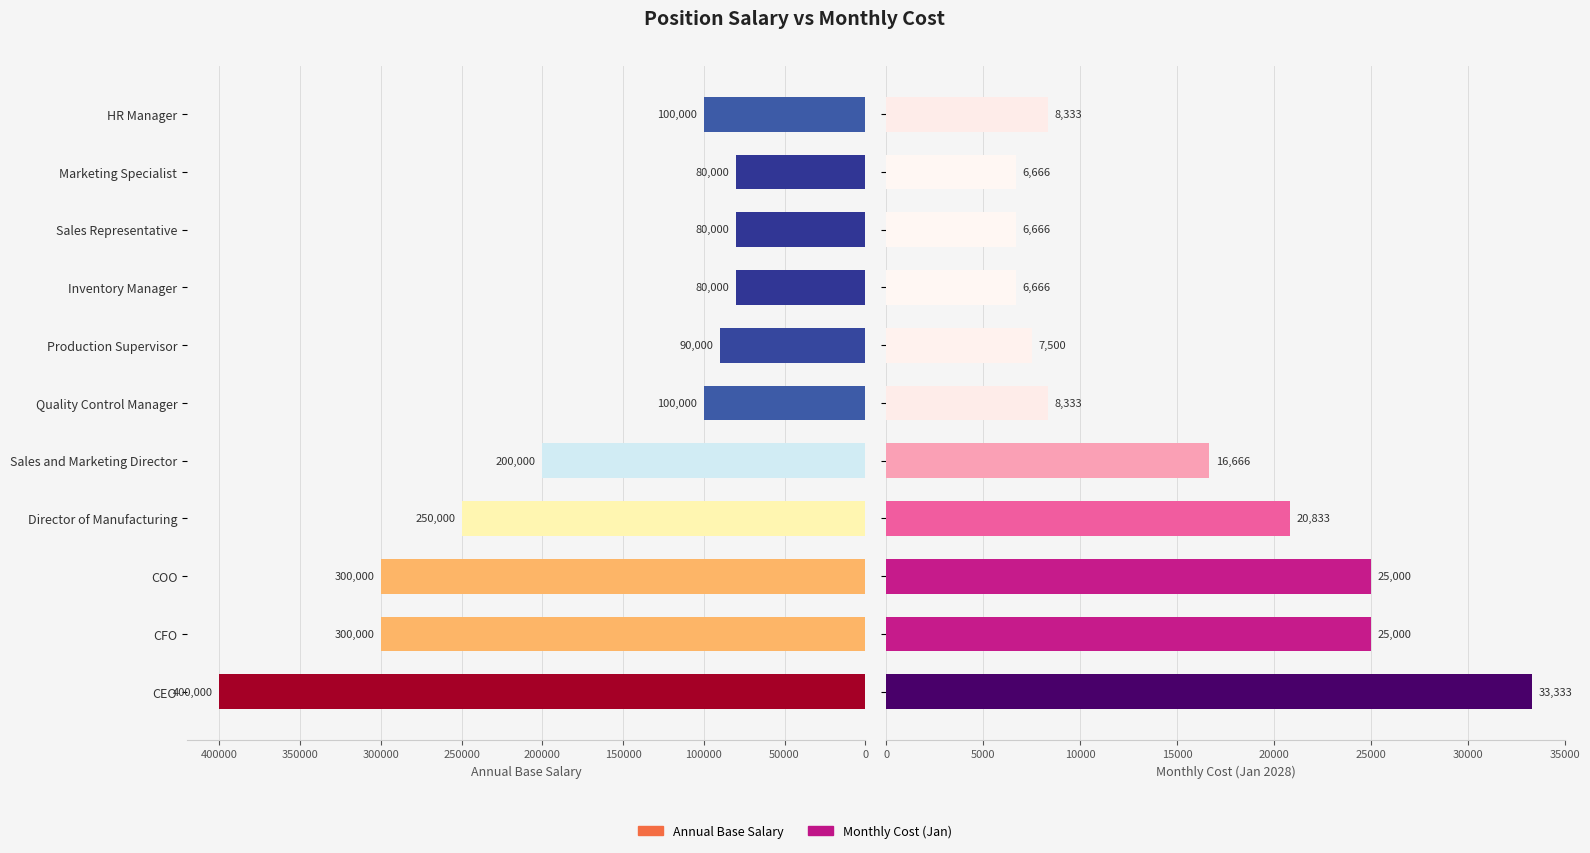

How many data points in Annual Base Salary are above 100000?

5